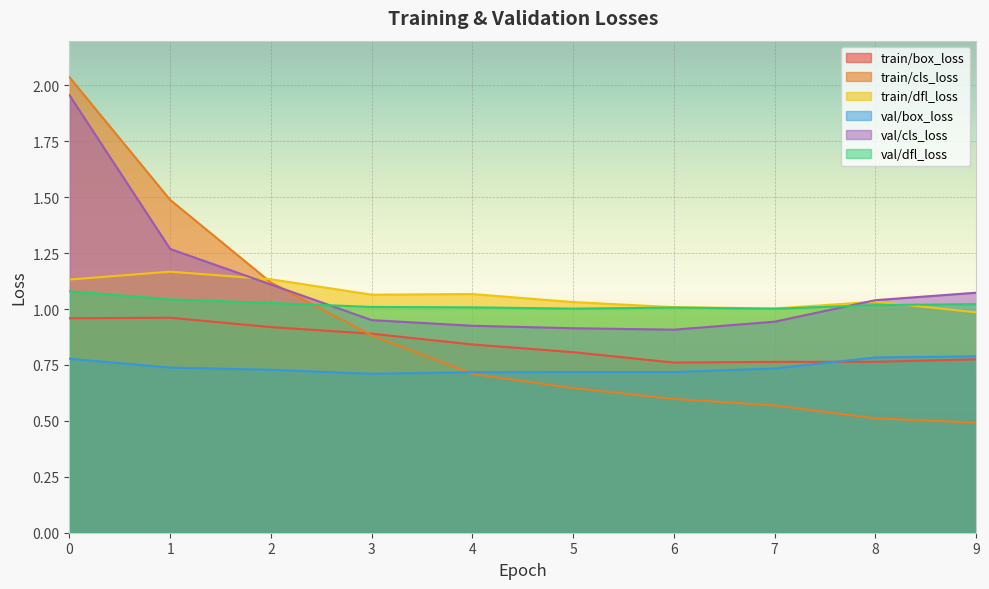

Which series has the widest spread of values?

train/cls_loss